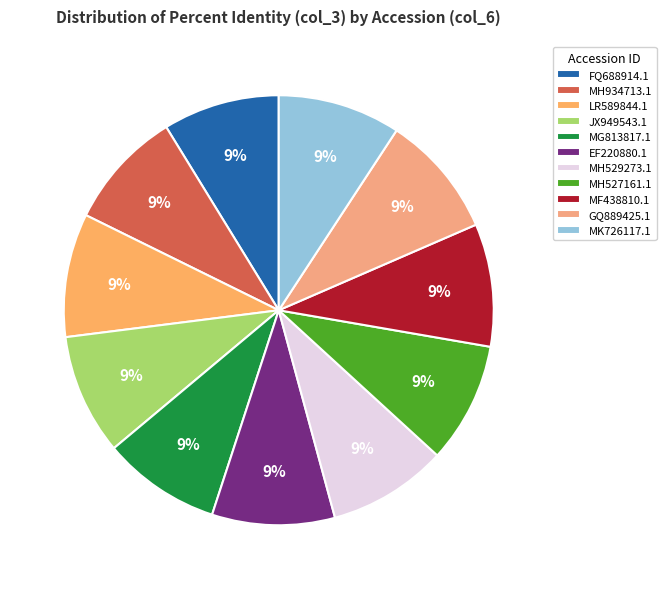

Which category has the smallest portion of the pie?

FQ688914.1